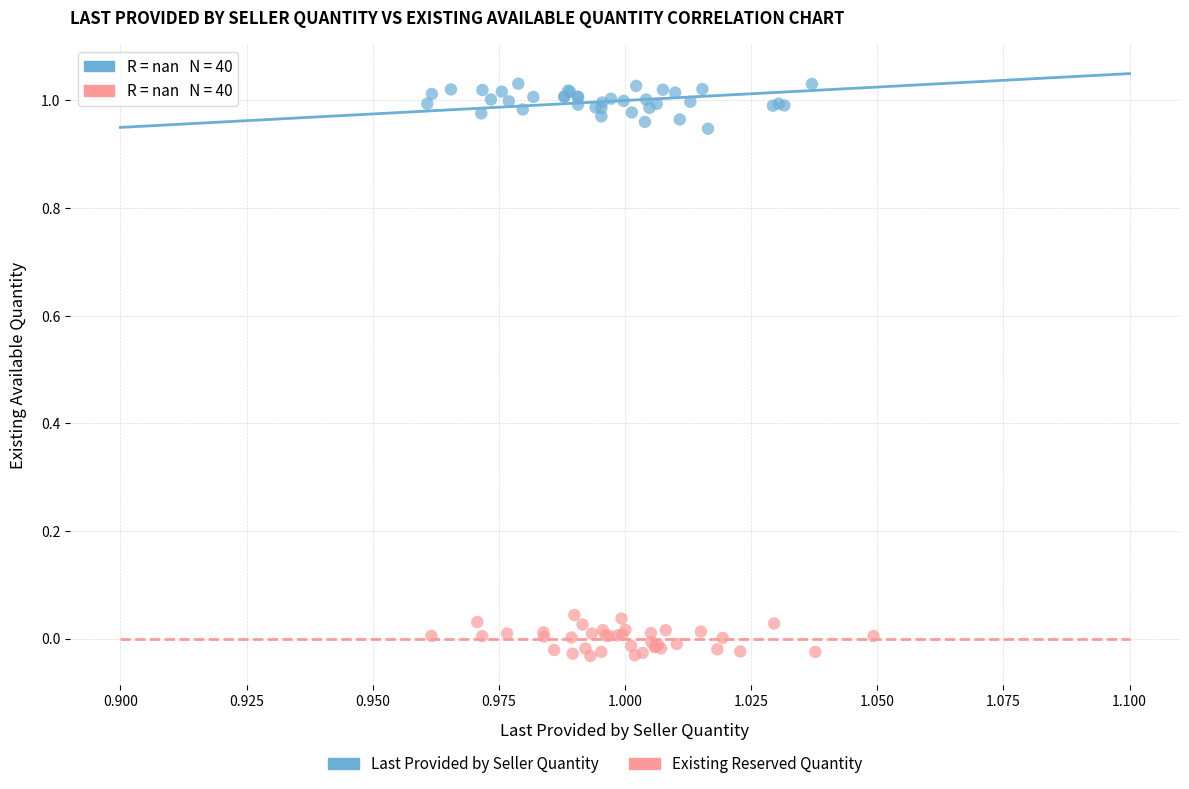

Which series contains the highest Y value?

Last Provided by Seller Quantity